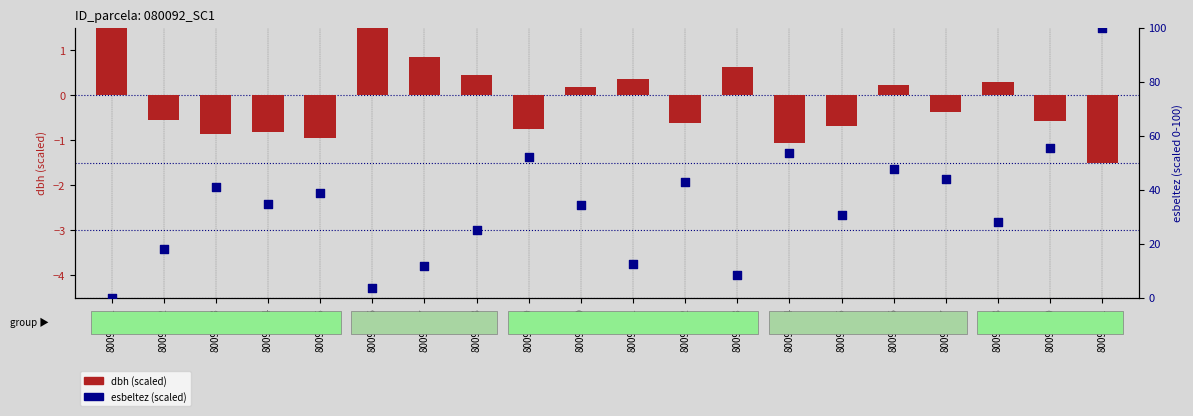

Is the value of dbh (scaled) at 80092014 greater than the value of esbeltez (scaled) at 80092009?

No